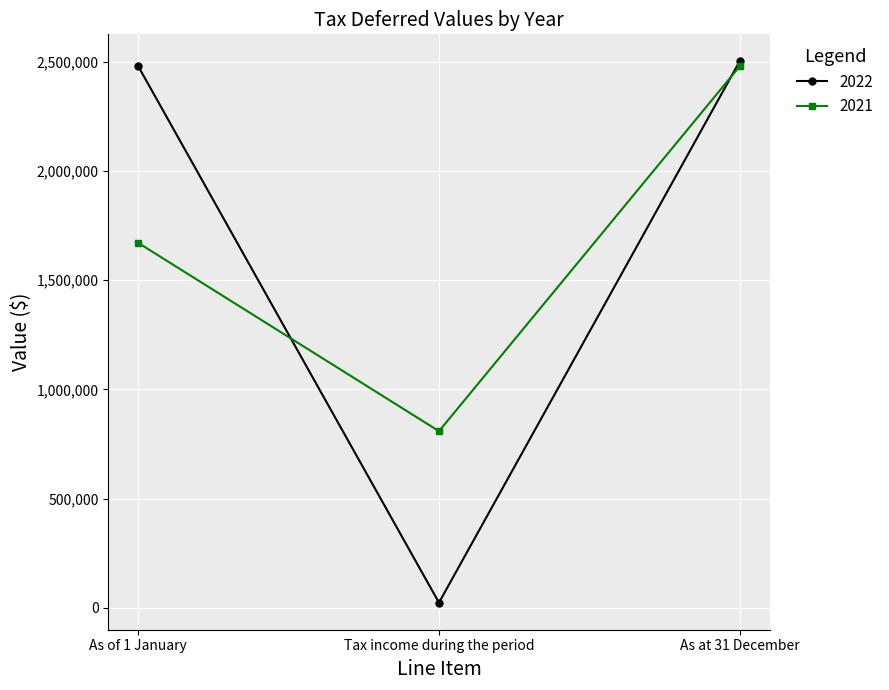

What value does the 2021 series have at As of 1 January, to the nearest 100?

1670600